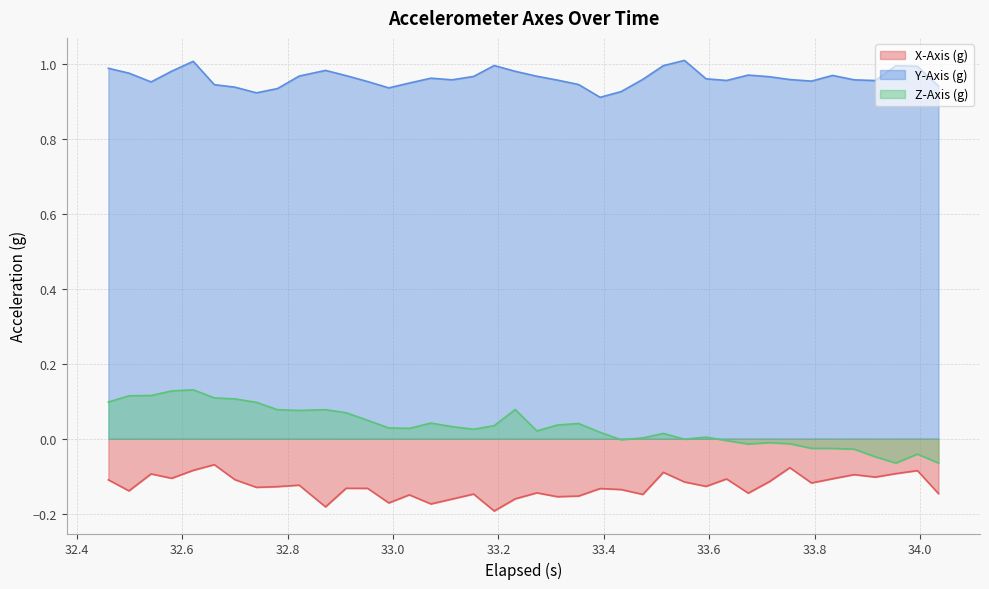

True or false: X-Axis (g) and Y-Axis (g) cross at least once.

False